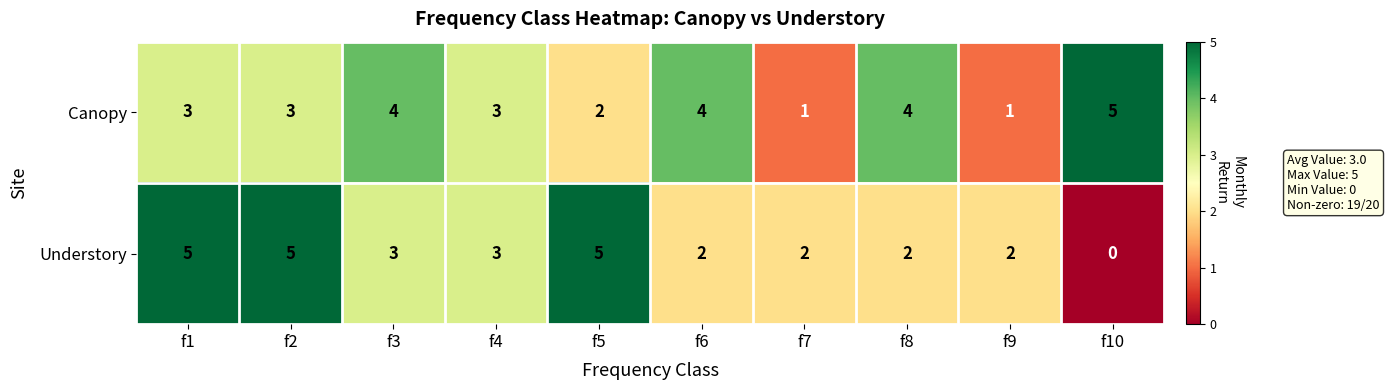

How many distinct data groups are displayed?

2